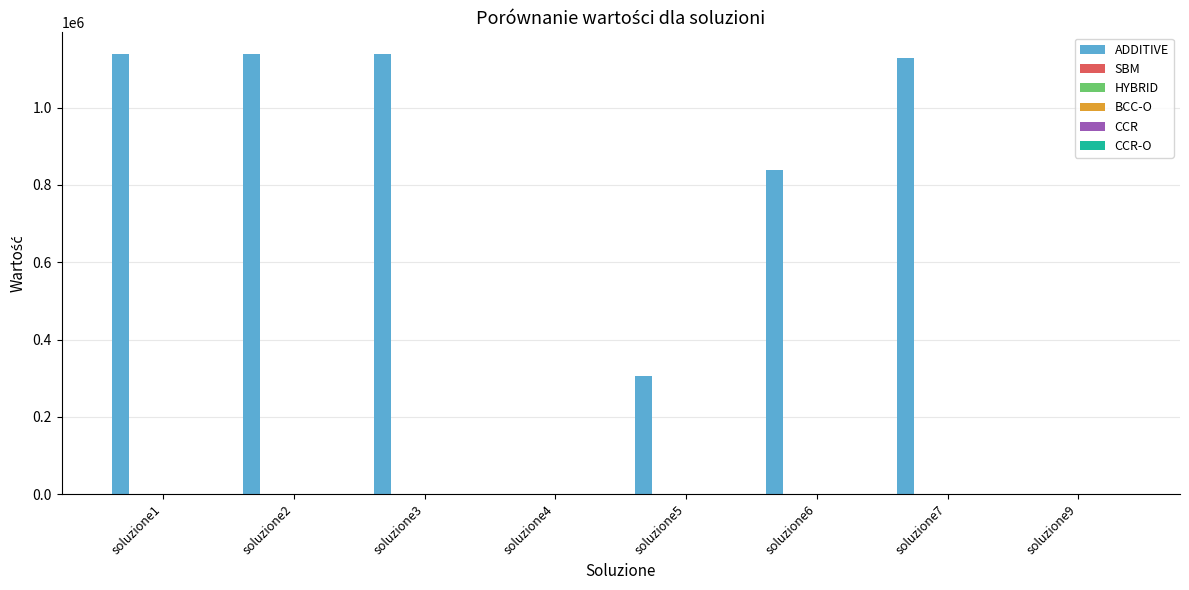

What is the maximum value shown in the chart?

1137913.8